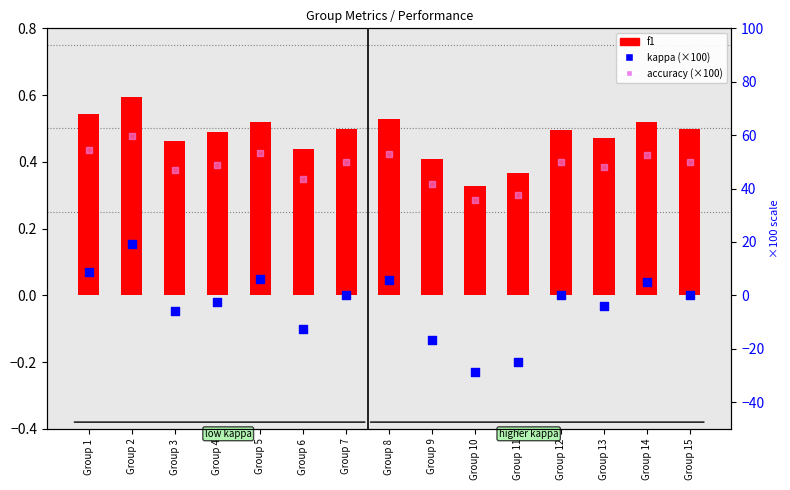

Which series has the widest spread of Y values?

kappa (×100)